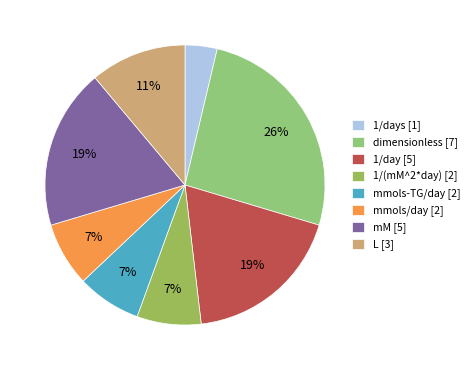

How many slices are in this pie chart?

8